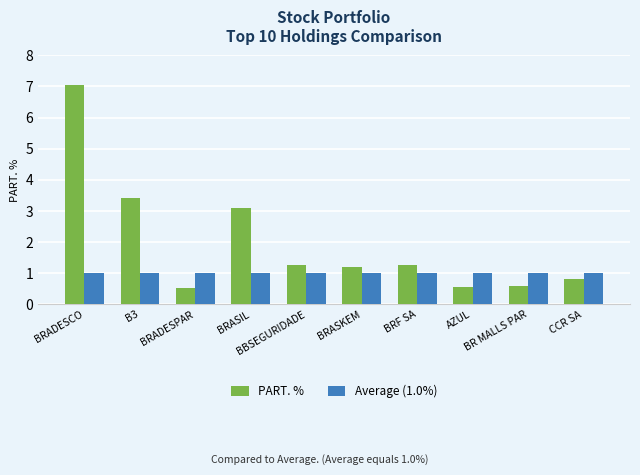

What is the spread (max minus min) of values at AZUL?

0.4